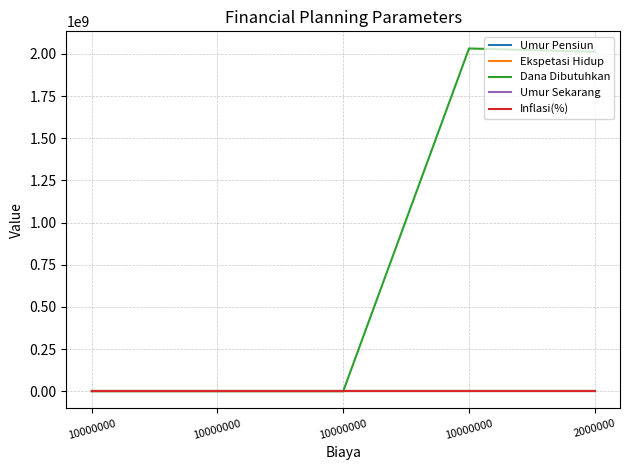

What is the difference between the maximum and minimum values in the Ekspetasi Hidup series?

60.0